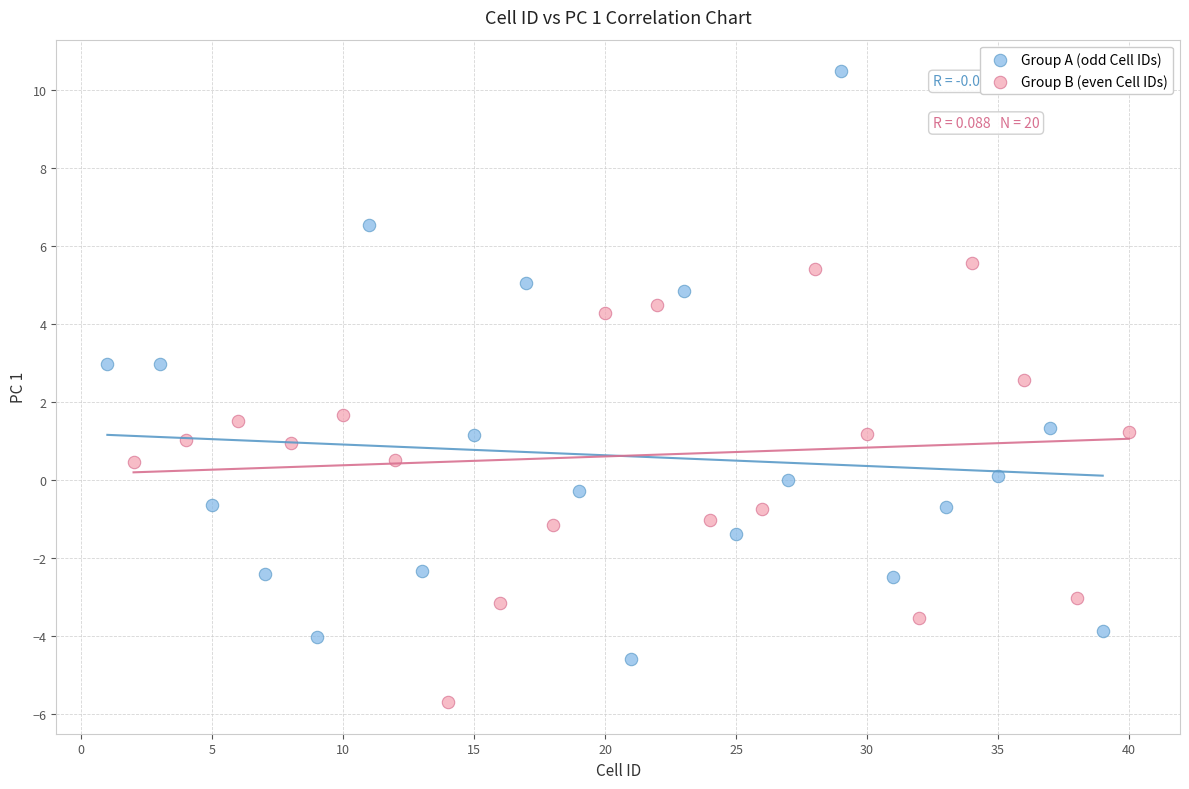

Which series has the largest Y range (max minus min)?

Group A (odd Cell IDs)